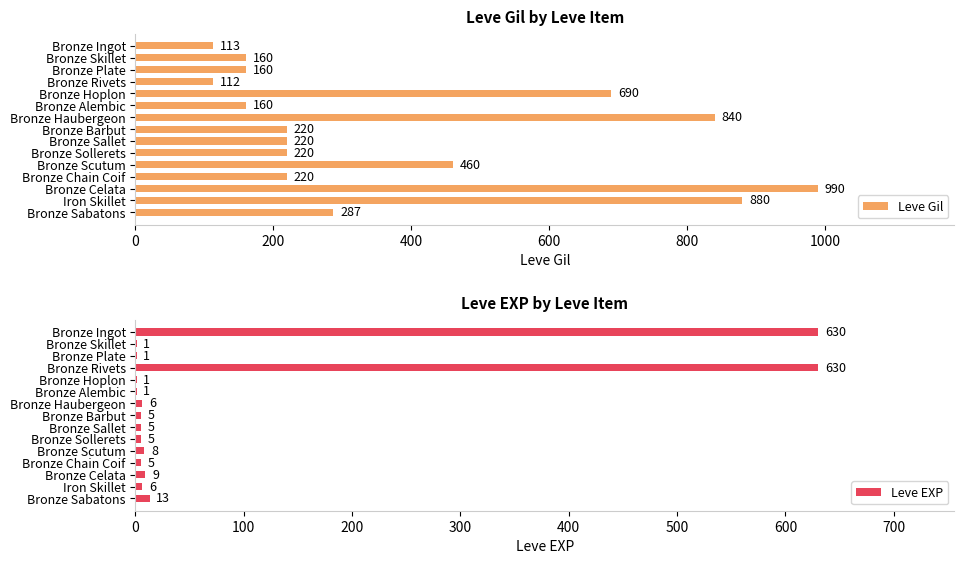

What is the greatest value displayed?

990